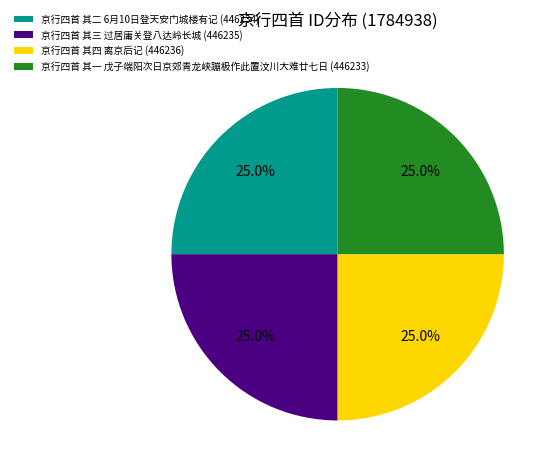

How many slices are in this pie chart?

4